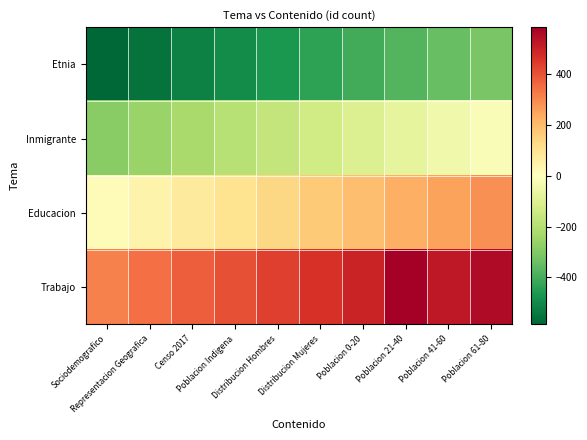

Reading right to left, extract all data points from this chart.

Etnia: Poblacion 61-80=-315	Poblacion 41-60=-345	Poblacion 21-40=-375	Poblacion 0-20=-405	Distribucion Mujeres=-435	Distribucion Hombres=-465	Poblacion Indigena=-495	Censo 2017=-525	Representacion Geografica=-555	Sociodemografico=-585
Inmigrante: Poblacion 61-80=-15	Poblacion 41-60=-45	Poblacion 21-40=-75	Poblacion 0-20=-105	Distribucion Mujeres=-135	Distribucion Hombres=-165	Poblacion Indigena=-195	Censo 2017=-225	Representacion Geografica=-255	Sociodemografico=-285
Educacion: Poblacion 61-80=285	Poblacion 41-60=255	Poblacion 21-40=225	Poblacion 0-20=195	Distribucion Mujeres=165	Distribucion Hombres=135	Poblacion Indigena=105	Censo 2017=75	Representacion Geografica=45	Sociodemografico=15
Trabajo: Poblacion 61-80=555	Poblacion 41-60=525	Poblacion 21-40=585	Poblacion 0-20=495	Distribucion Mujeres=465	Distribucion Hombres=435	Poblacion Indigena=405	Censo 2017=375	Representacion Geografica=345	Sociodemografico=315